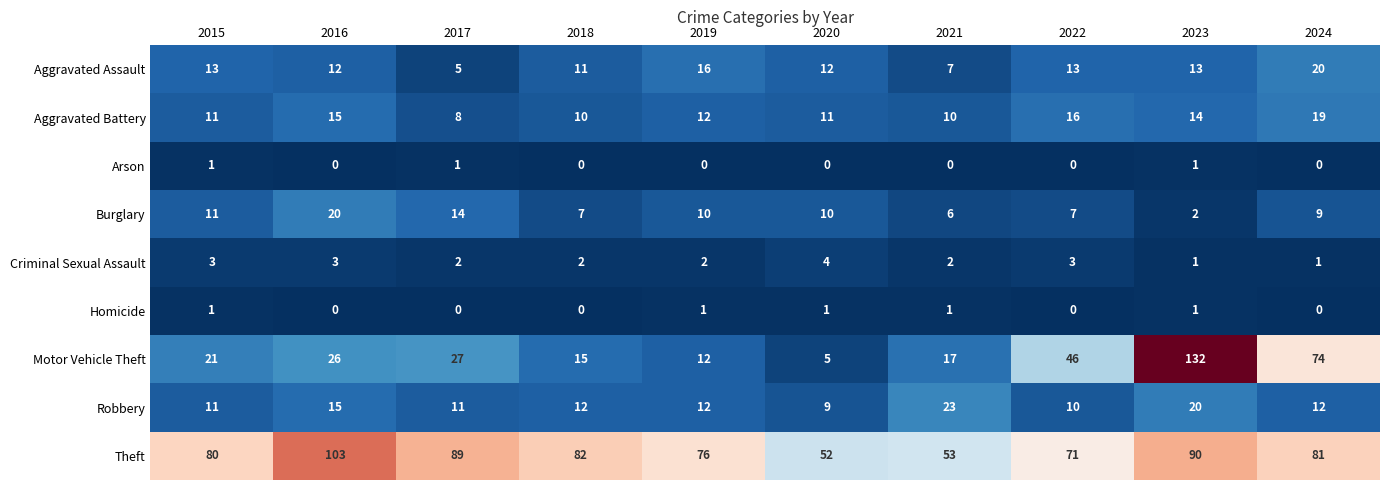

Is it true that Aggravated Assault equals 12 at 2021?

False